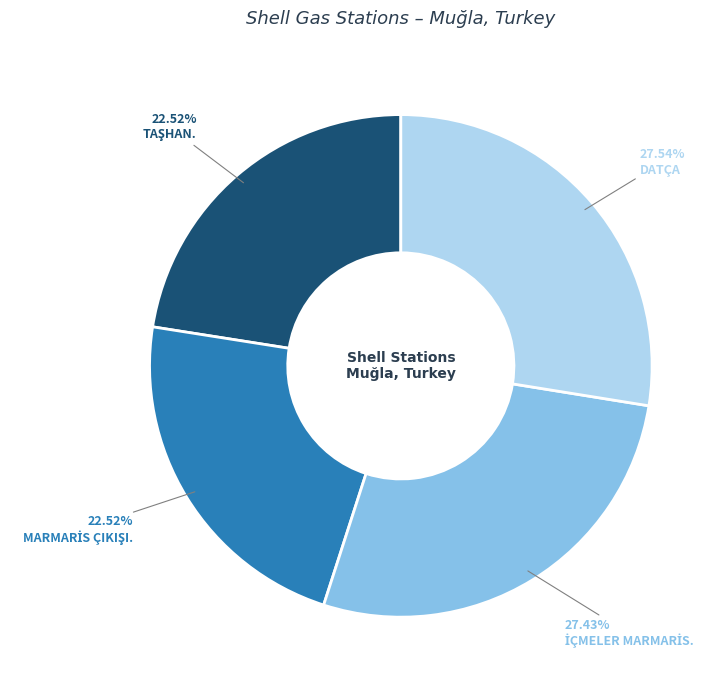

Does any single category account for the majority?

No